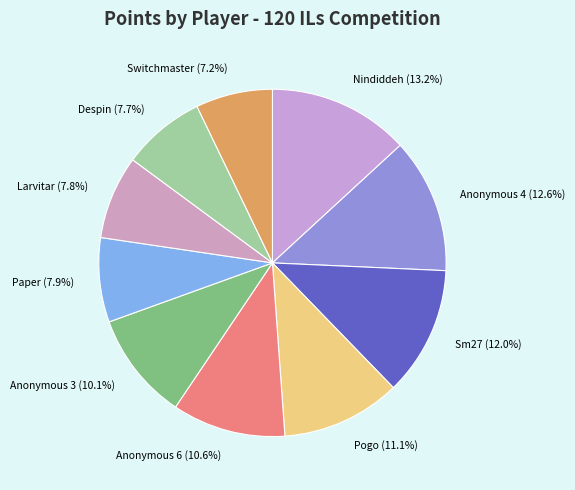

Is it true that Larvitar is 8% of the pie?

True